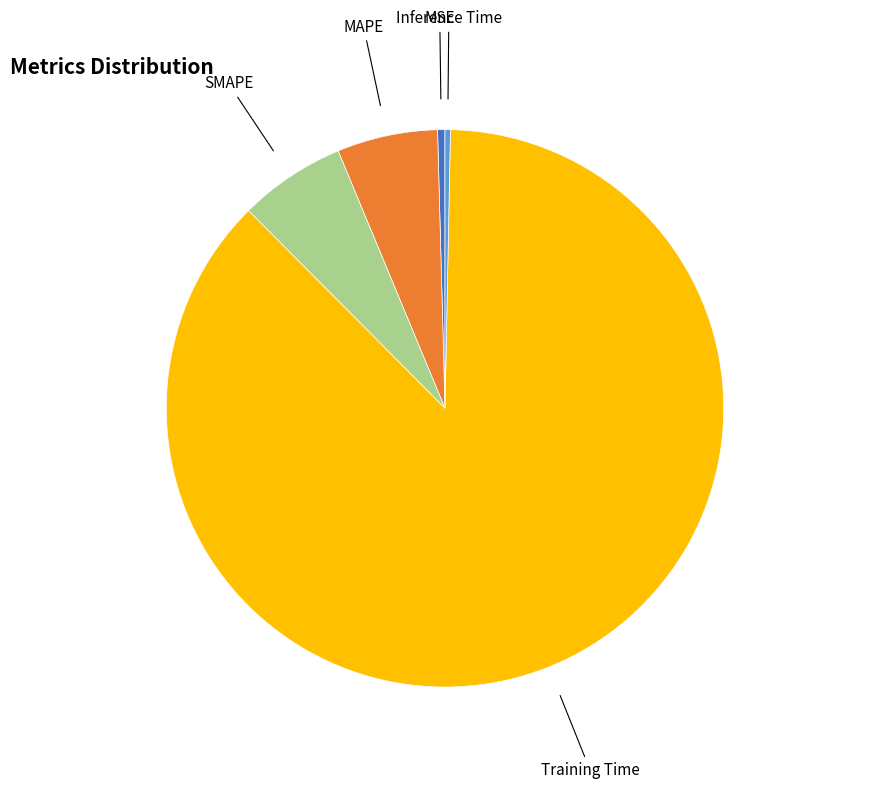

Does Training Time represent more than half of the total?

Yes